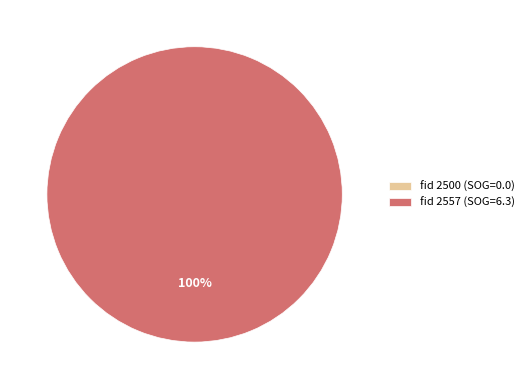

Count the number of slices in the pie.

2